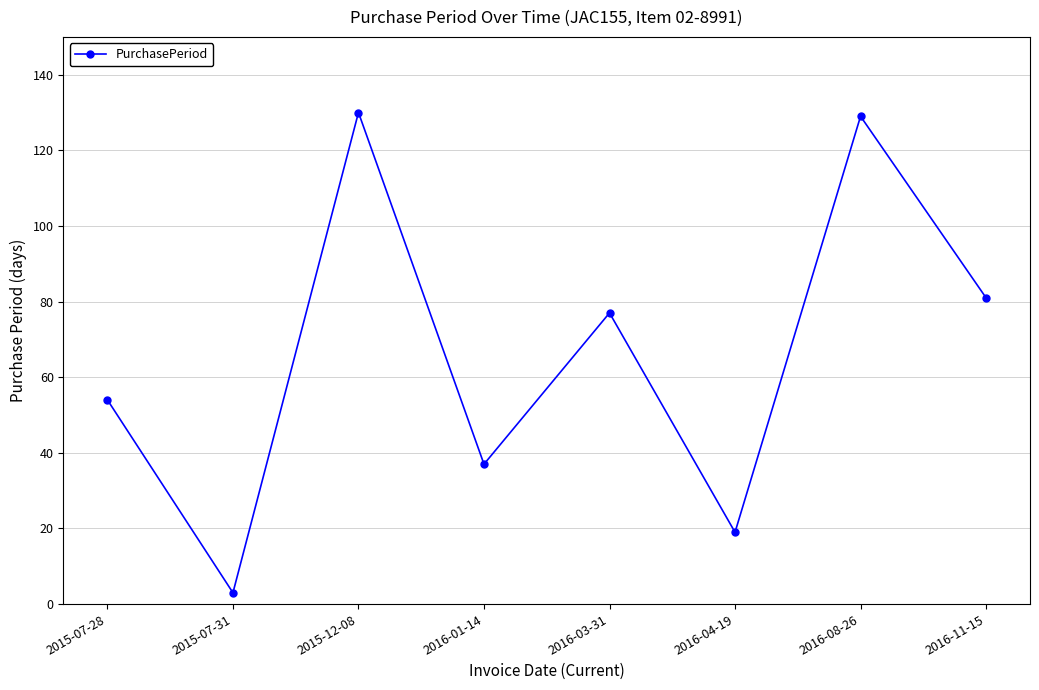

The chart shows a value of 54 at 2015-07-28. True or false?

True